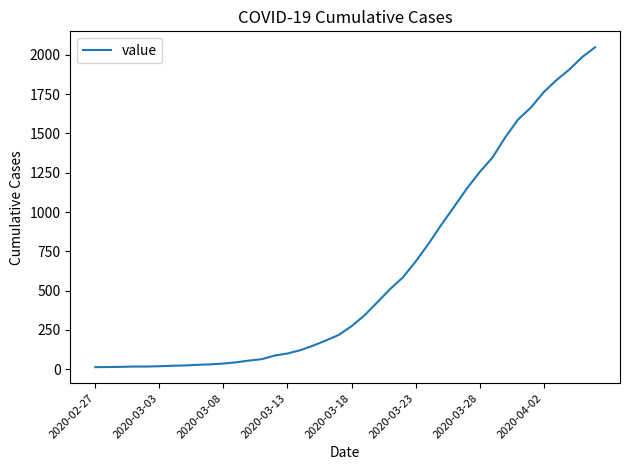

What is the greatest value displayed?

2048